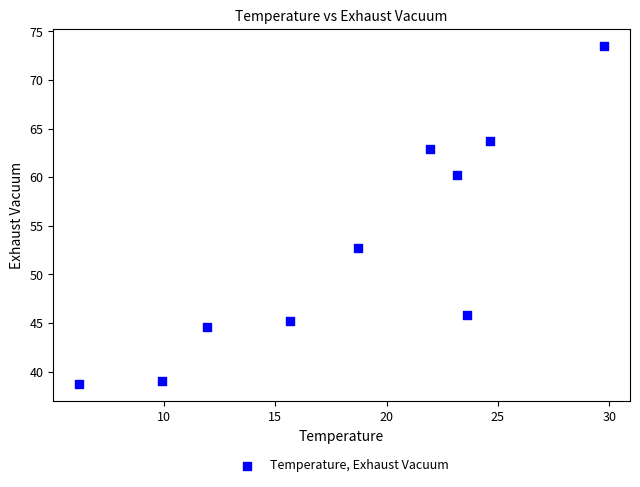

What Y value in the scatter plot is closest to 56?

52.7